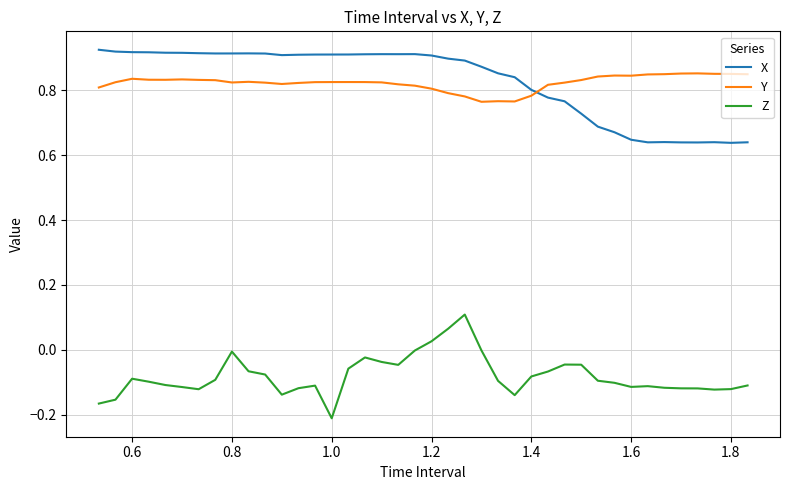

Rank the series by their maximum value, from highest to lowest.

X, Y, Z